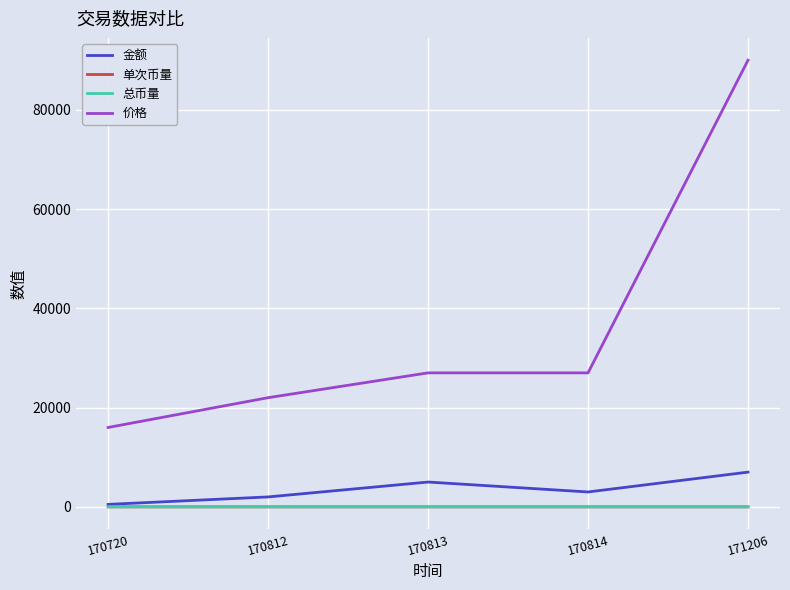

True or false: 单次币量 and 价格 intersect in this chart.

False